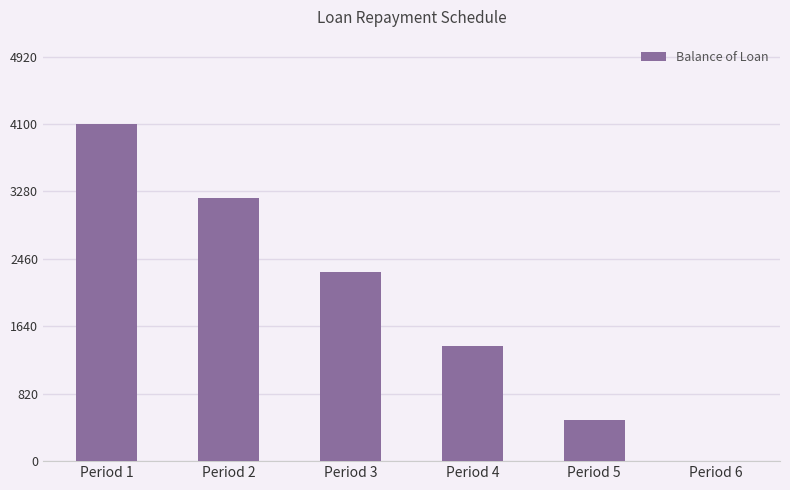

What is the sum of all values?

11500